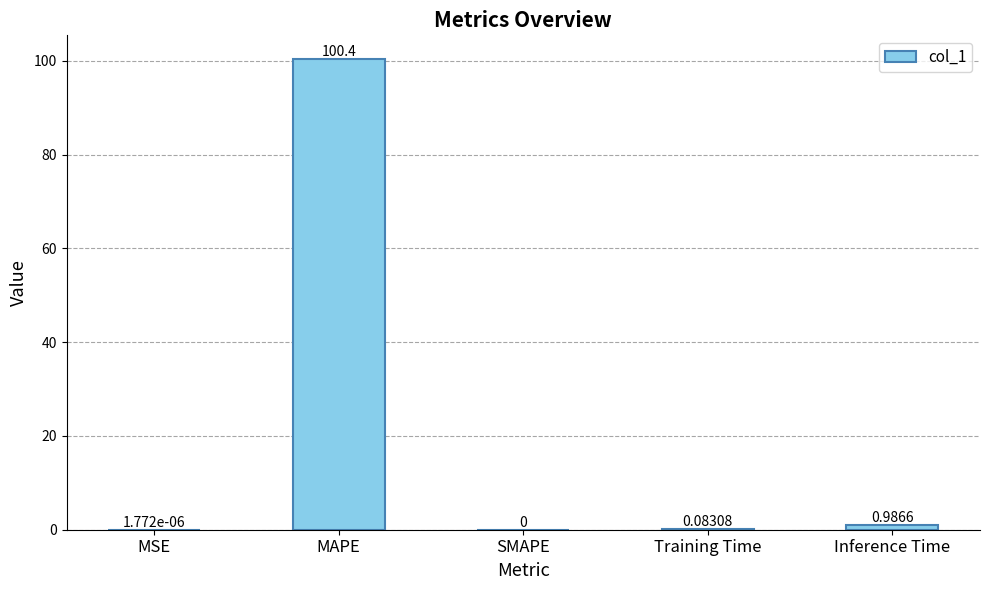

At which label is the value closest to 50?

Inference Time